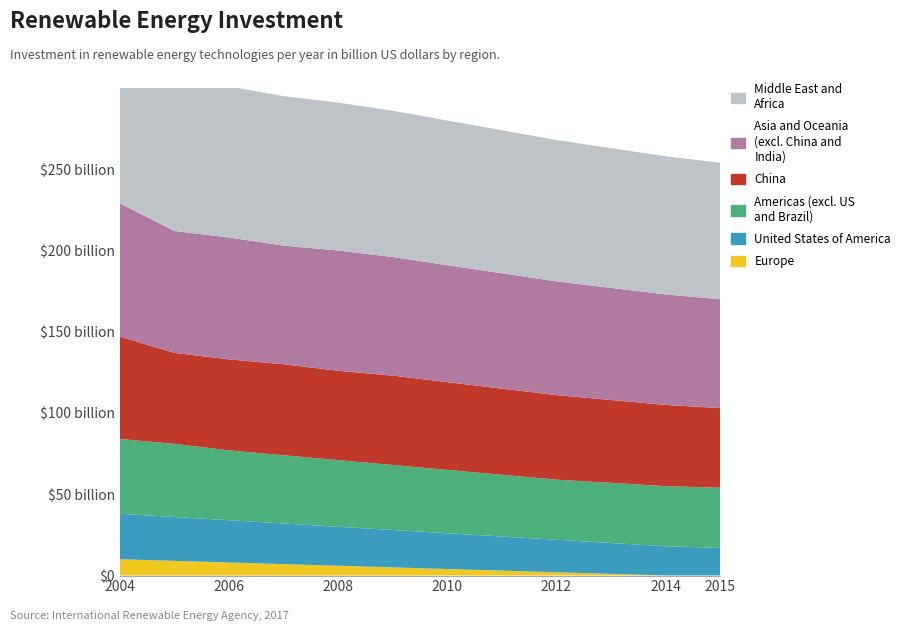

Reading left to right, transcribe all the data shown in this chart.

Europe: 10	9	8	7	6	5	4	3	2	1	0	0
United States of America: 28	27	26	25	24	23	22	21	20	19	18	17
Americas (excl. US and Brazil): 46	45	43	42	41	40	39	38	37	37	37	37
China: 63	56	56	56	55	55	54	53	52	51	50	49
Asia and Oceania (excl. China and India): 82	75	75	73	74	73	72	71	70	69	68	67
Middle East and Africa: 100	94	93	92	91	90	89	88	87	86	85	84